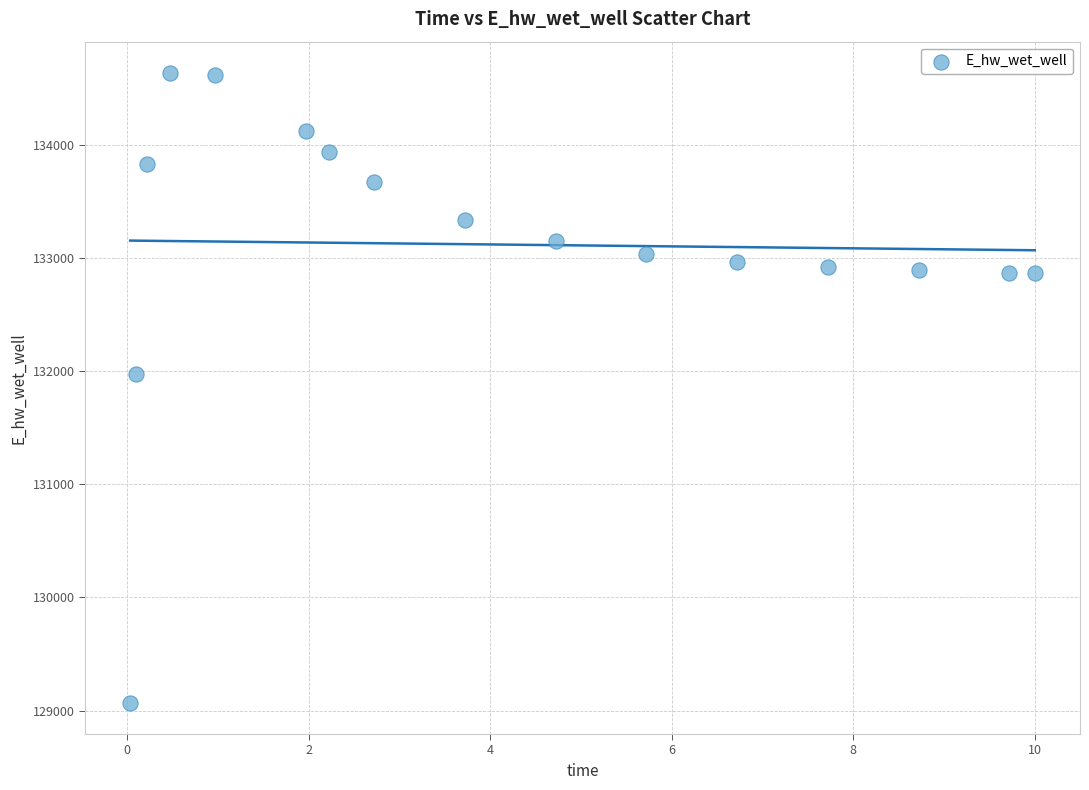

What Y value in the scatter plot is closest to 131851?

131972.0